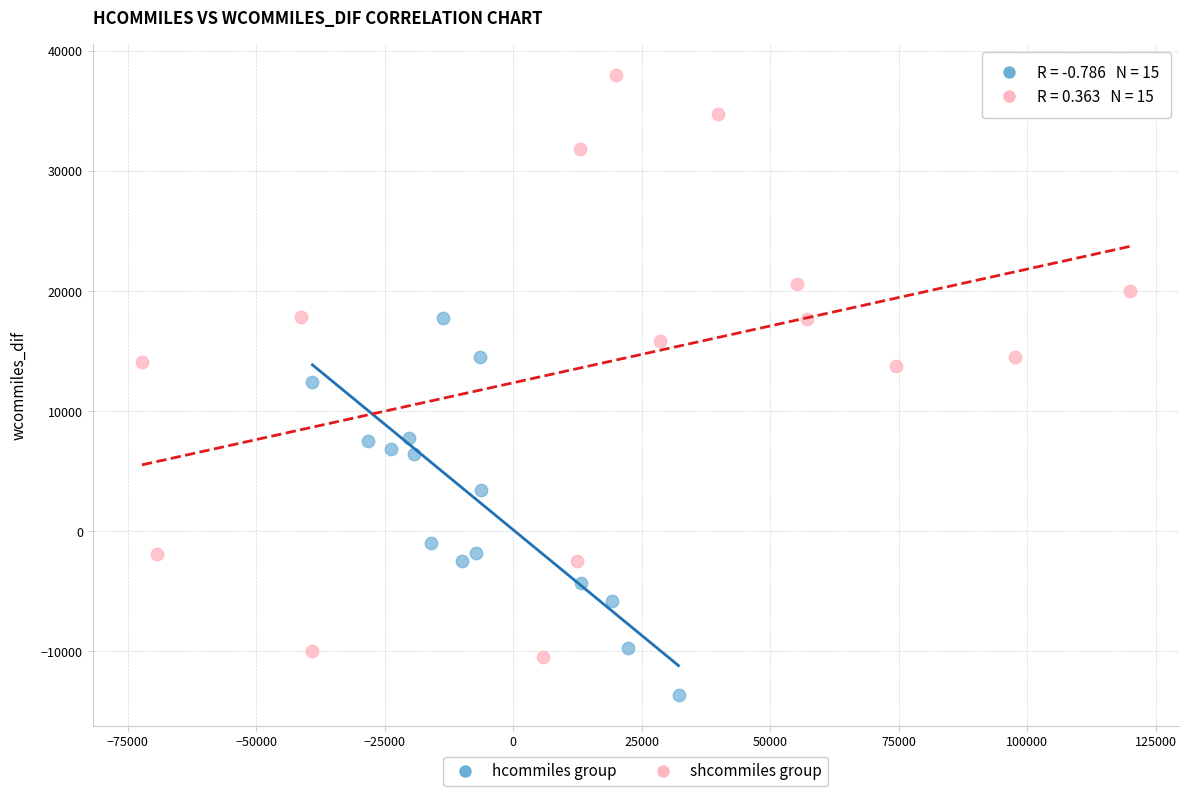

Which series reaches the minimum Y coordinate?

hcommiles group